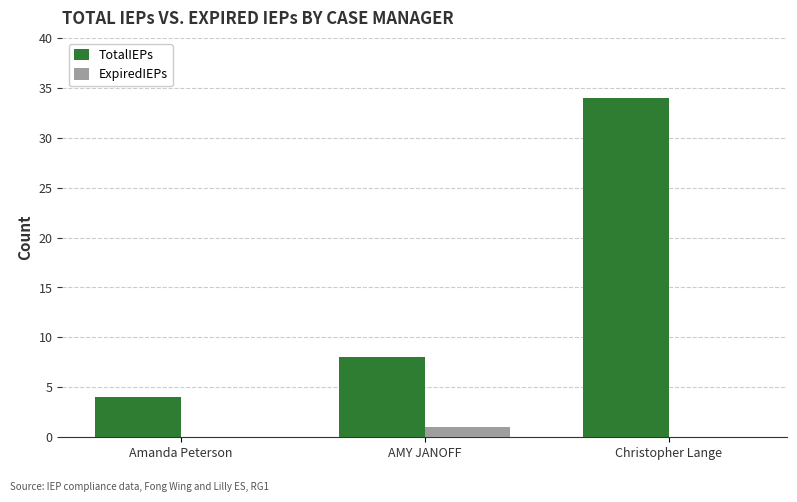

How many groups of bars are there?

3